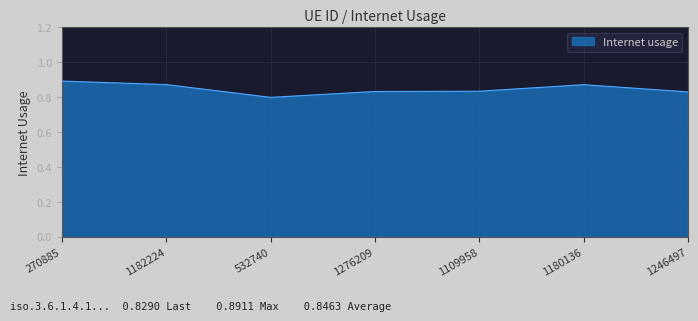

Which label corresponds to the smallest value in the chart?

532740